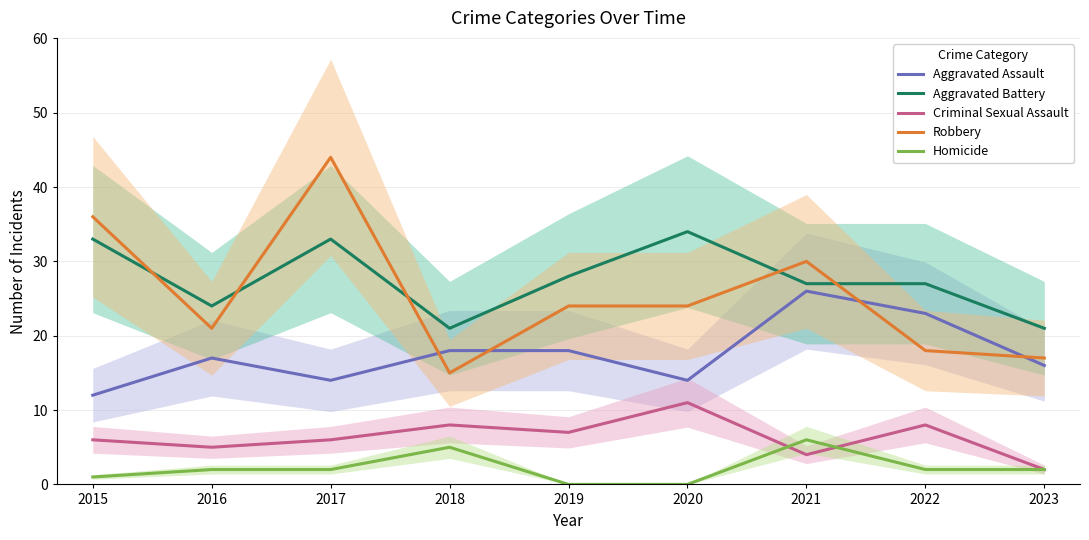

Reading left to right, extract all data points from this chart.

Aggravated Assault: 2015=12	2016=17	2017=14	2018=18	2019=18	2020=14	2021=26	2022=23	2023=16
Aggravated Battery: 2015=33	2016=24	2017=33	2018=21	2019=28	2020=34	2021=27	2022=27	2023=21
Criminal Sexual Assault: 2015=6	2016=5	2017=6	2018=8	2019=7	2020=11	2021=4	2022=8	2023=2
Robbery: 2015=36	2016=21	2017=44	2018=15	2019=24	2020=24	2021=30	2022=18	2023=17
Homicide: 2015=1	2016=2	2017=2	2018=5	2019=0	2020=0	2021=6	2022=2	2023=2